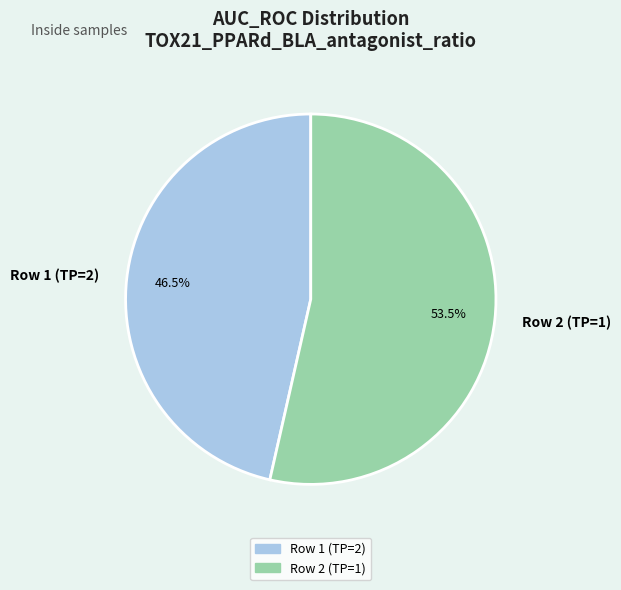

Does Row 2 (TP=1) account for over 50% of the chart?

Yes